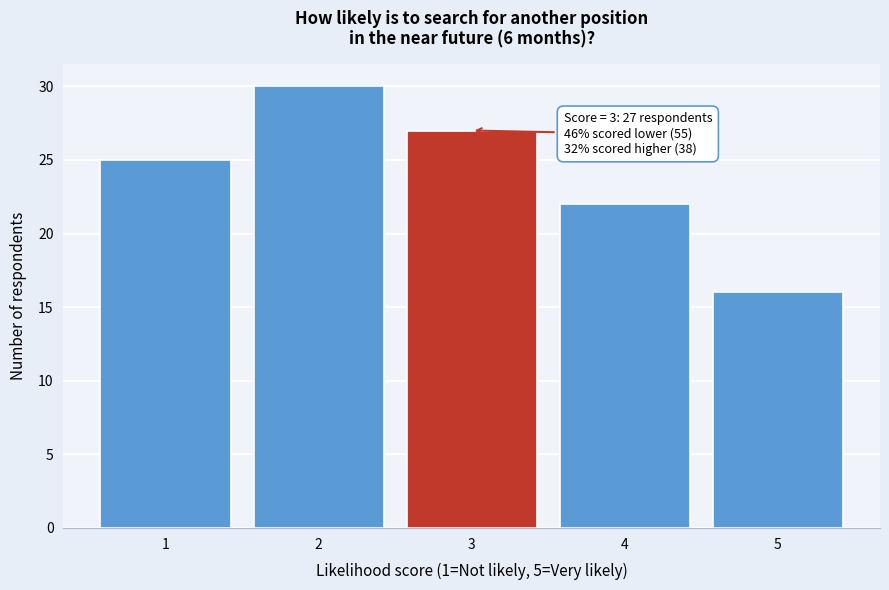

Reading left to right, extract all data points from this chart.

1=25	2=30	3=27	4=22	5=16